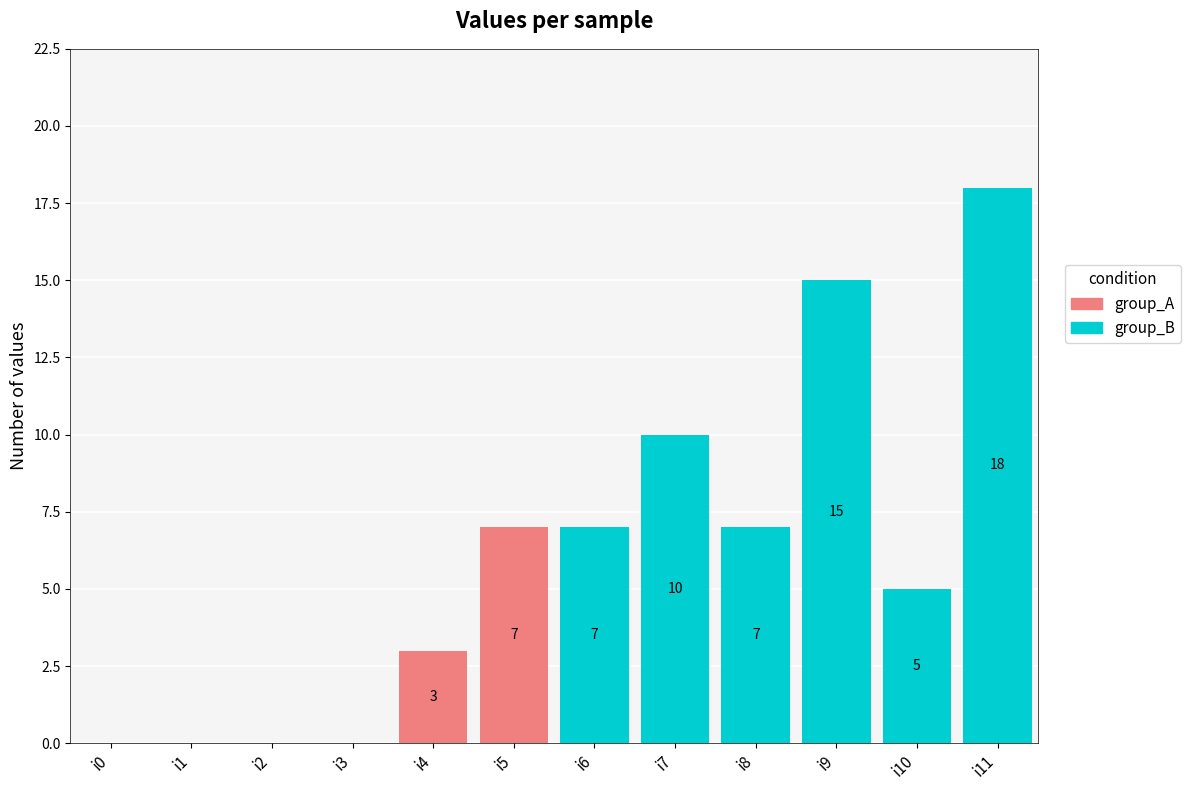

What is the approximate value of group_A at i5?

7